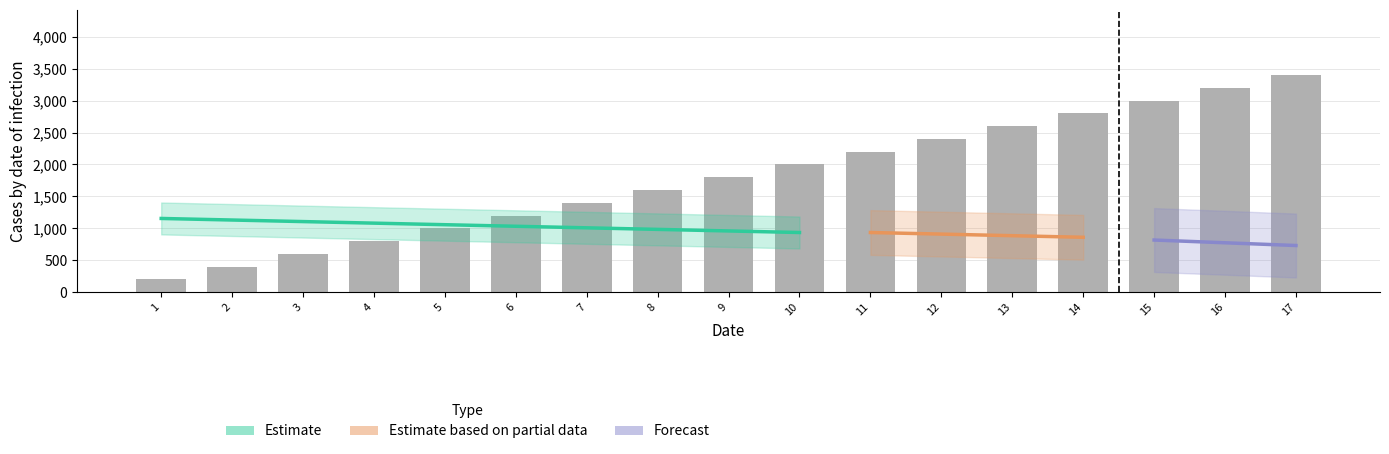

How many bars are there in total?

17